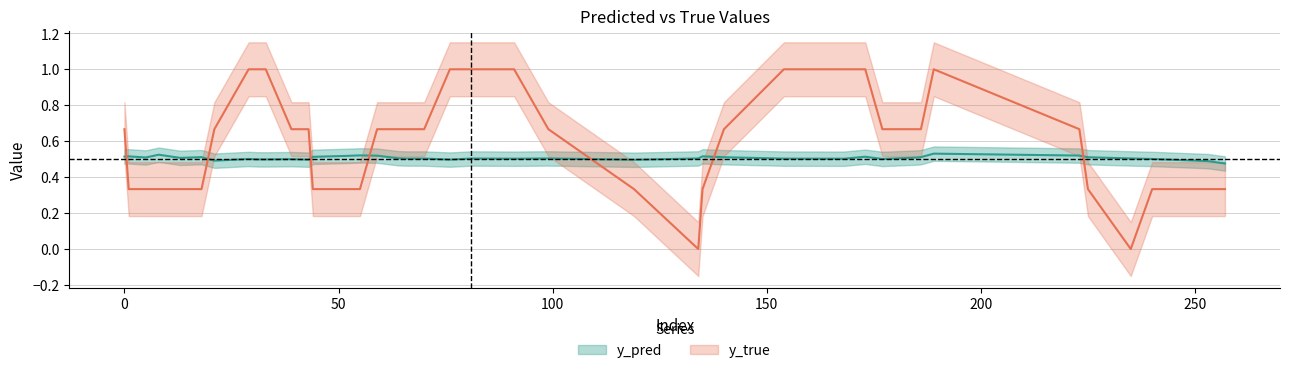

Is this an area chart (filled region under the line)?

No